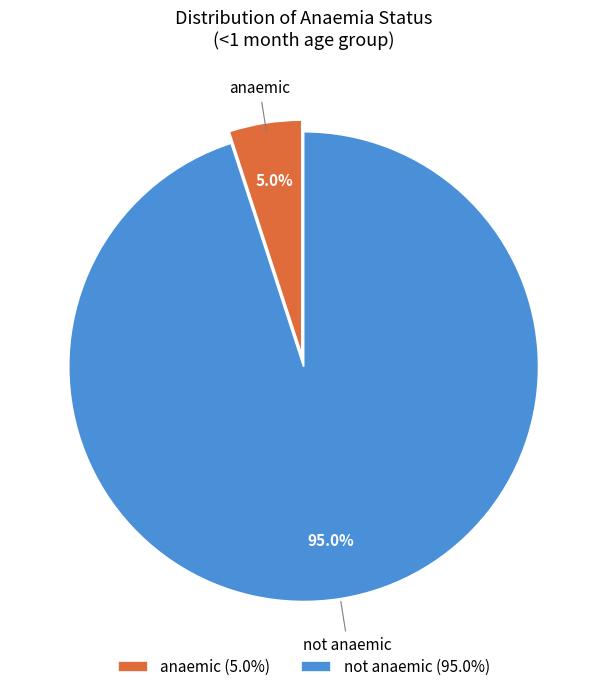

Which slice is the smallest?

anaemic